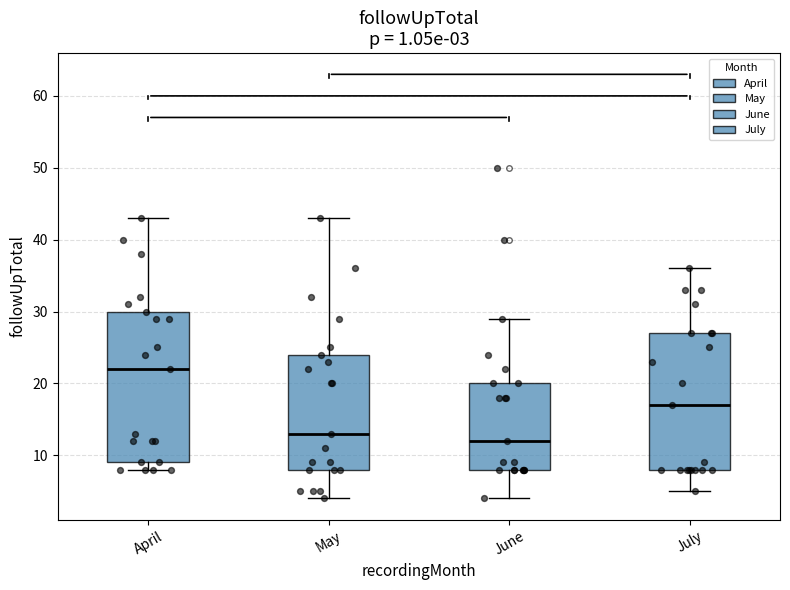

Which box has the highest median line?

April